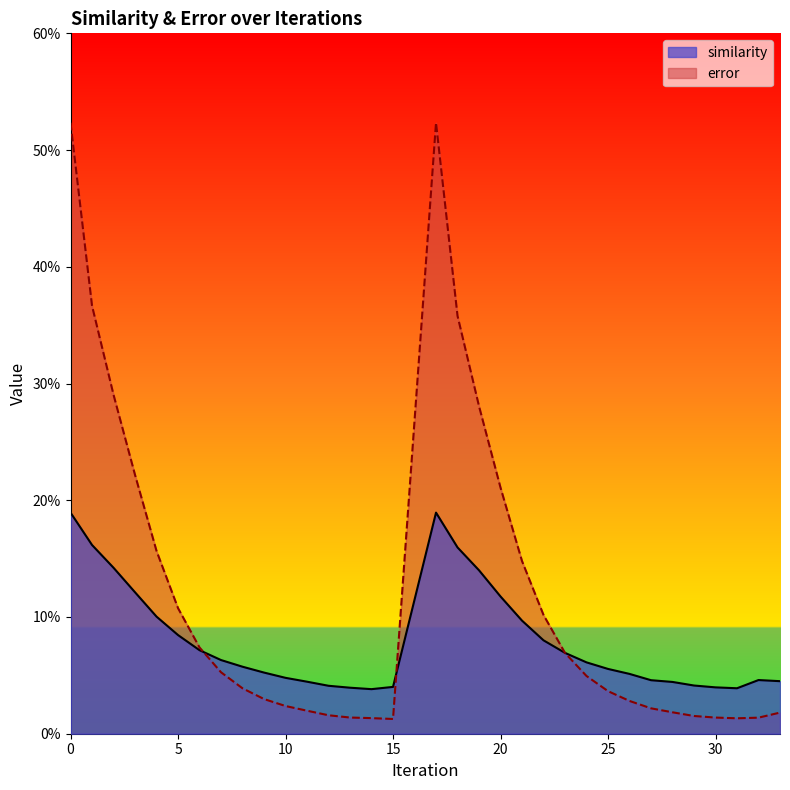

What are all the series names shown in the legend?

similarity, error